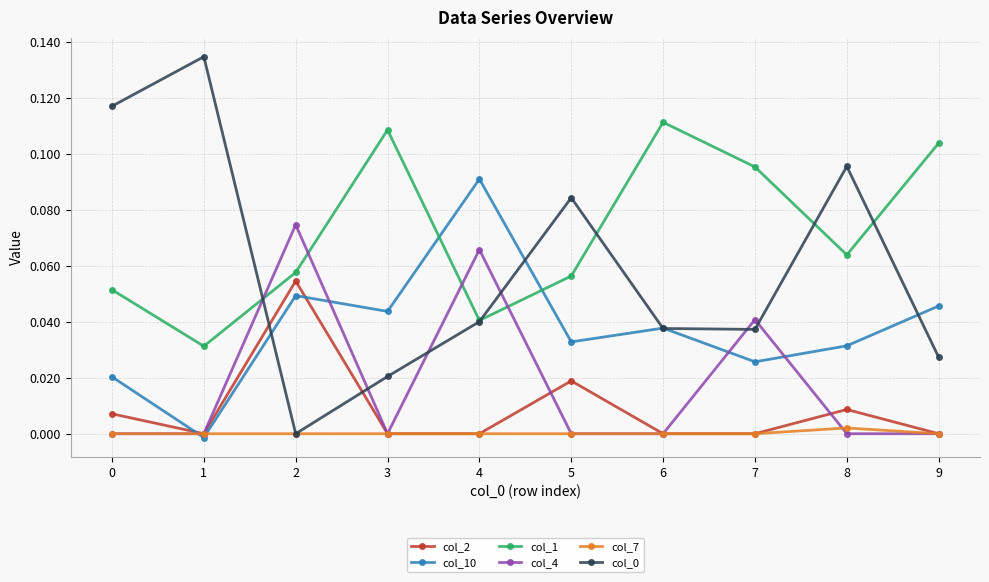

How many positive values does the col_10 series have?

9